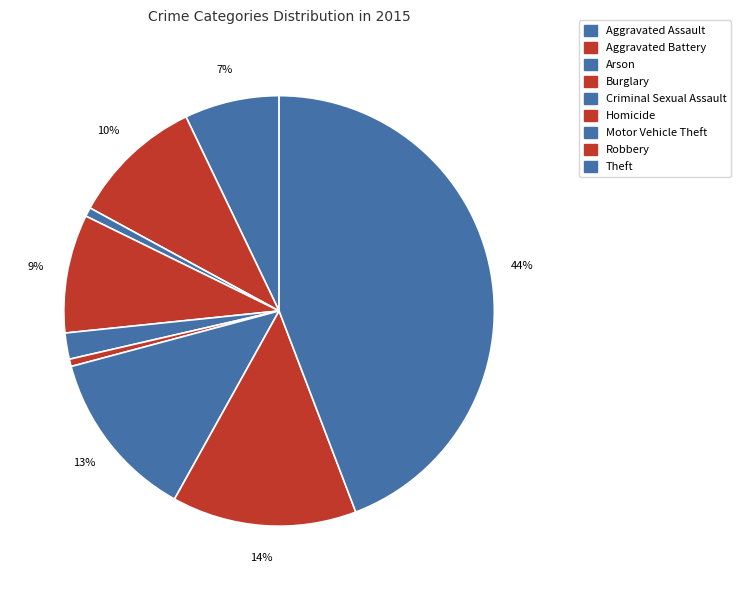

The Theft slice represents 56% of the pie. True or false?

False